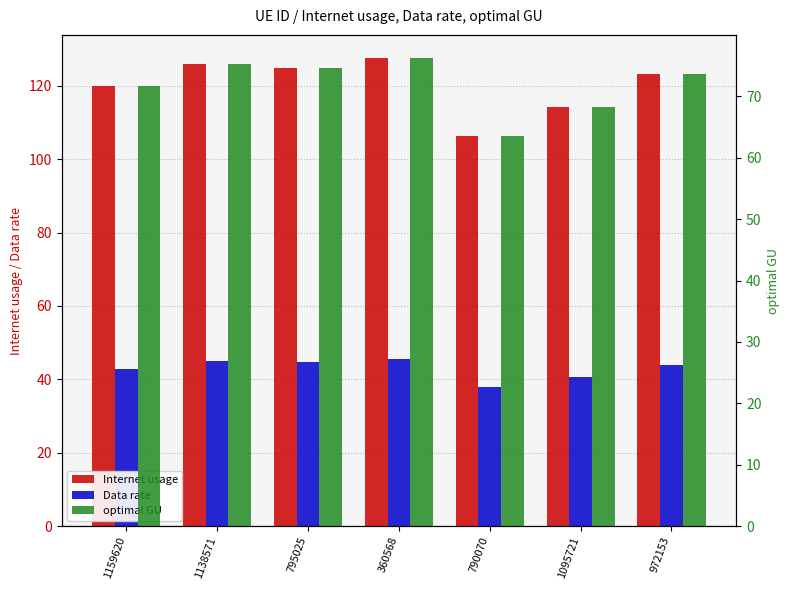

Is the value of Internet usage at 1095721 greater than the value of optimal GU at 360568?

Yes